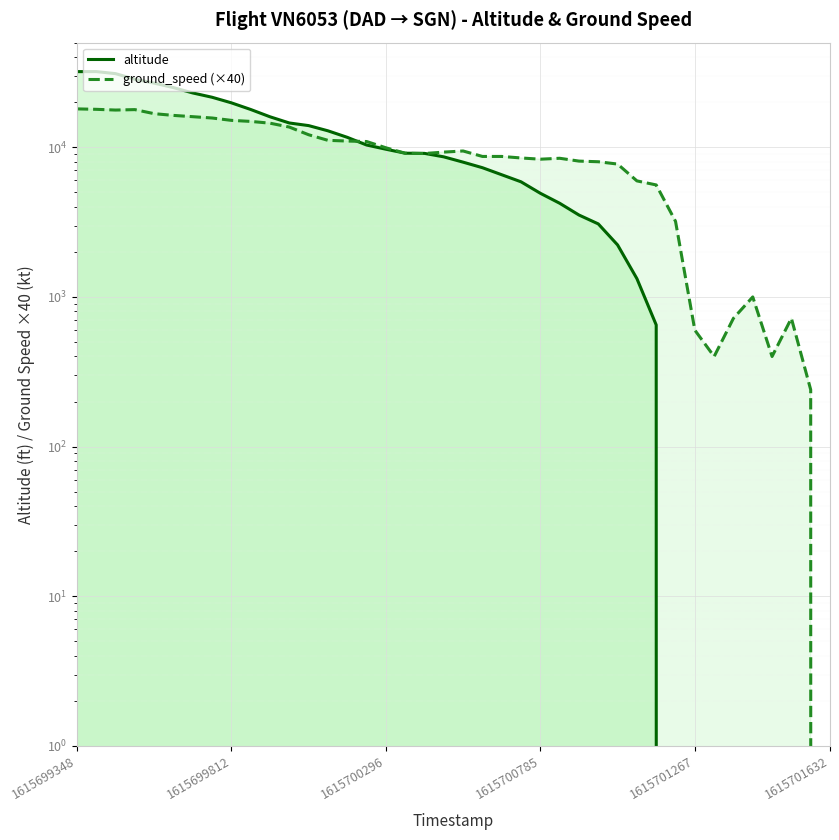

Between 13 and 27, which series saw the biggest shift?

altitude